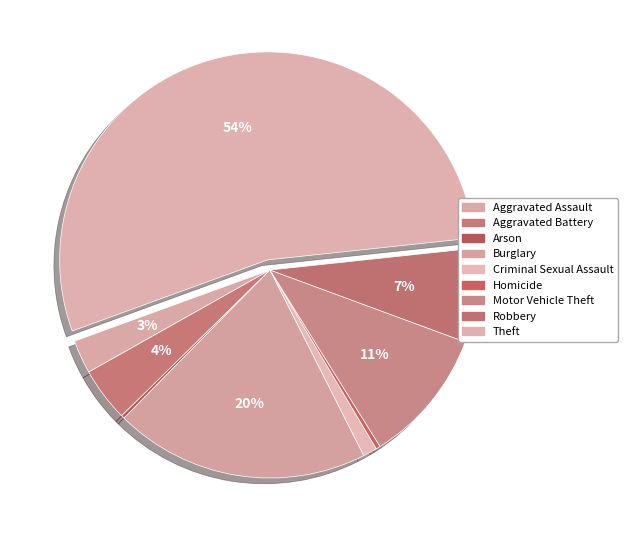

Is there any slice that represents more than half of the pie?

Yes